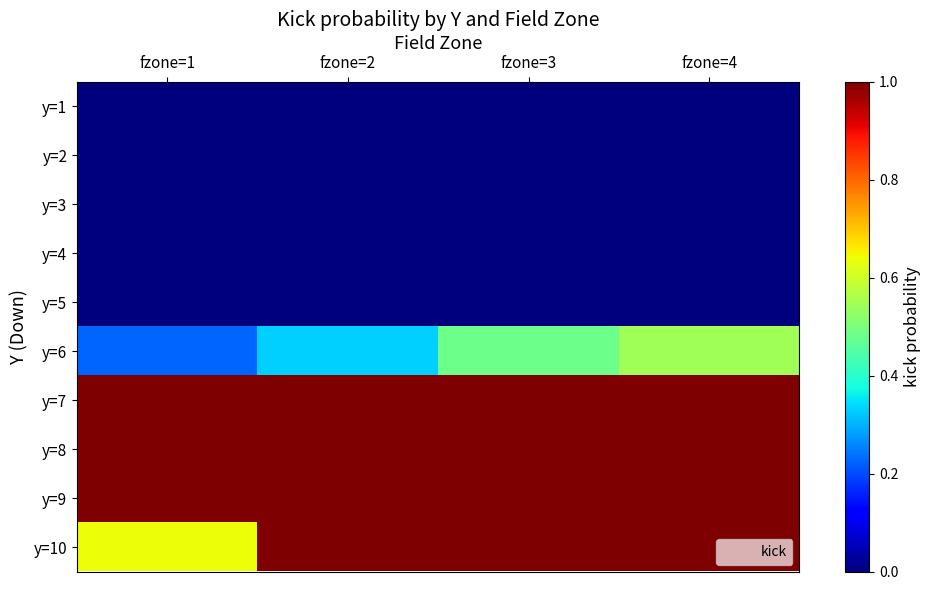

Reading right to left, extract all data points from this chart.

y=1: fzone=4=0.0	fzone=3=0.0	fzone=2=0.0	fzone=1=0.0
y=2: fzone=4=0.0	fzone=3=0.0	fzone=2=0.0	fzone=1=0.0
y=3: fzone=4=0.0	fzone=3=0.0	fzone=2=0.0	fzone=1=0.0
y=4: fzone=4=0.0	fzone=3=0.0	fzone=2=0.0	fzone=1=0.0
y=5: fzone=4=0.0	fzone=3=0.0	fzone=2=0.0	fzone=1=0.0
y=6: fzone=4=0.5	fzone=3=0.5	fzone=2=0.3	fzone=1=0.2
y=7: fzone=4=1.0	fzone=3=1.0	fzone=2=1.0	fzone=1=1.0
y=8: fzone=4=1.0	fzone=3=1.0	fzone=2=1.0	fzone=1=1.0
y=9: fzone=4=1.0	fzone=3=1.0	fzone=2=1.0	fzone=1=1.0
y=10: fzone=4=1.0	fzone=3=1.0	fzone=2=1.0	fzone=1=0.6